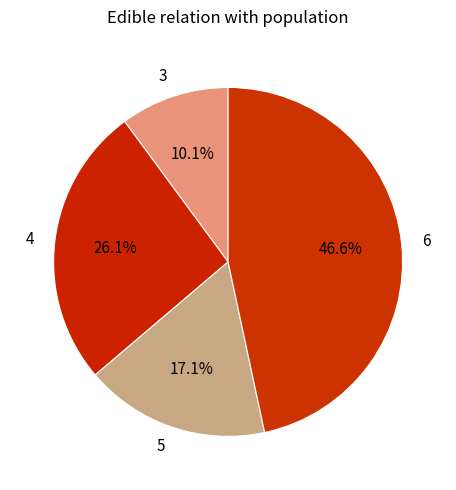

Approximately how many times larger is the value at 5 compared to 4?

0.7